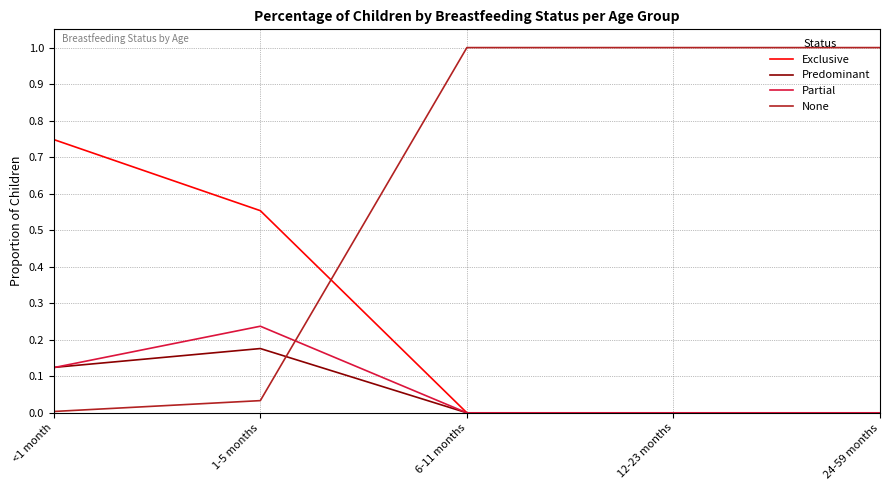

Between 1-5 months and 6-11 months, which series saw the biggest shift?

None